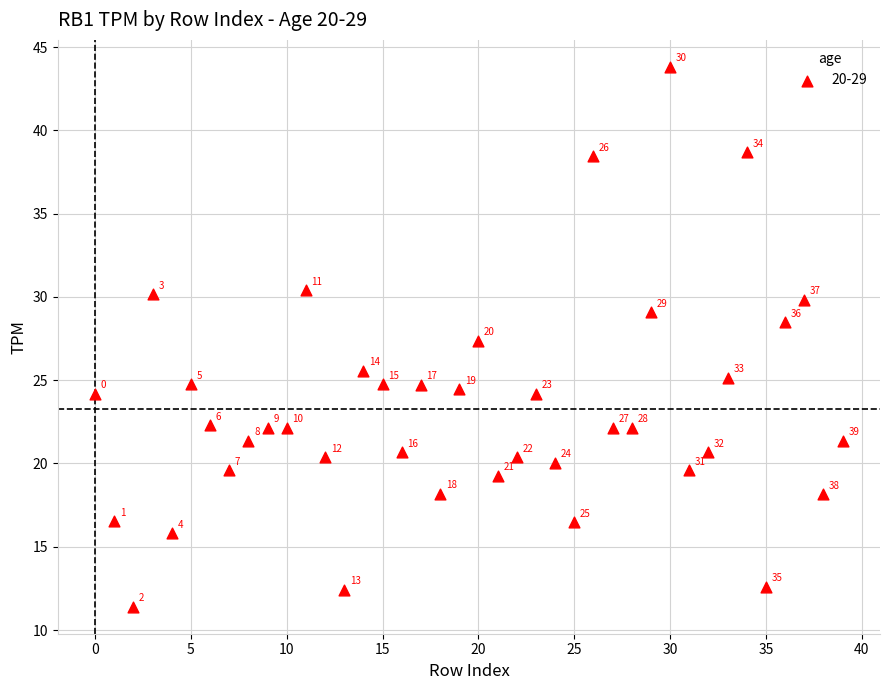

What Y value in the scatter plot is closest to 27?

27.4